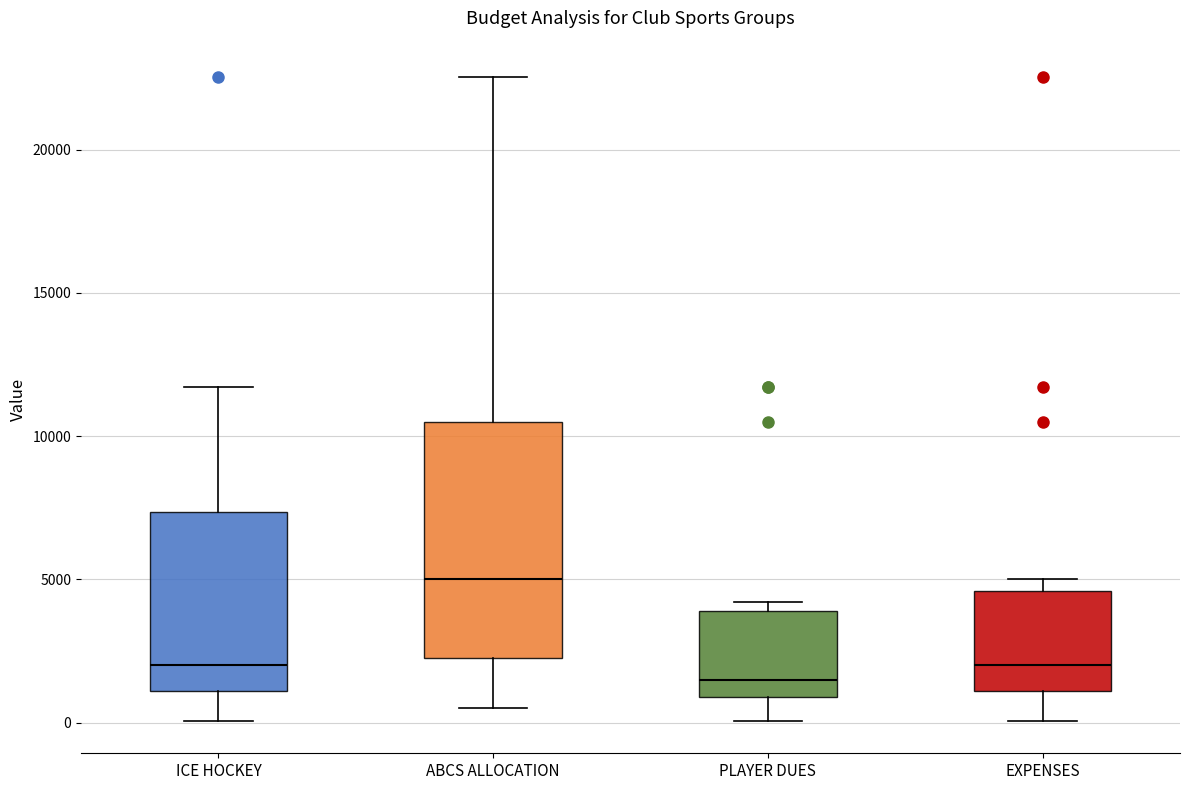

Where is the lower edge of the box for EXPENSES on the y-axis? The values are not printed on the chart, so give them approximately, as read against the axis.

1000